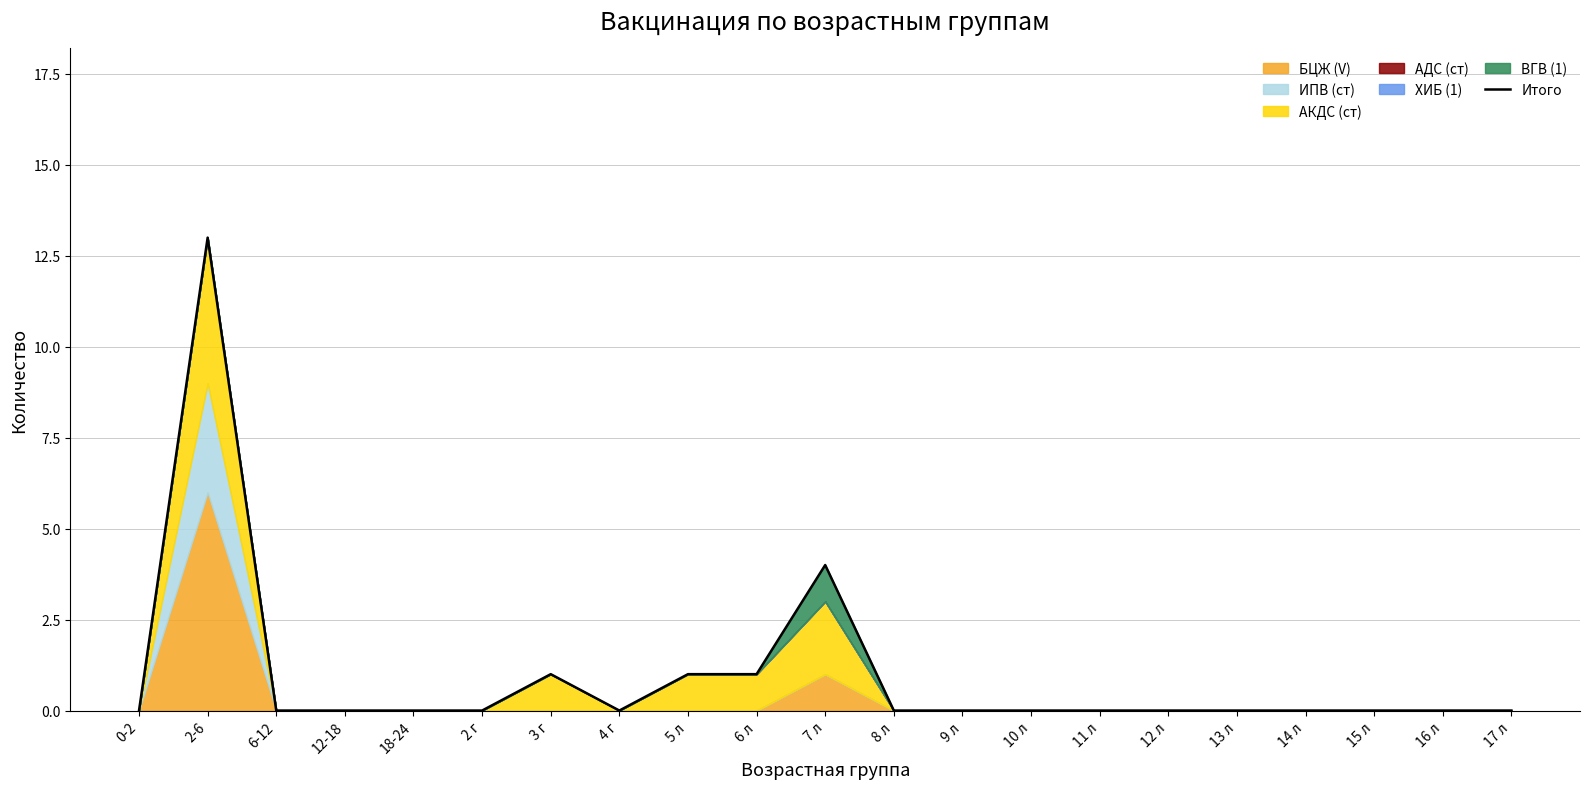

Rank the categories by value from highest to lowest.

2-6, 7 л, 3 г, 5 л, 6 л, 0-2, 6-12, 12-18, 18-24, 2 г, 4 г, 8 л, 9 л, 10 л, 11 л, 12 л, 13 л, 14 л, 15 л, 16 л, 17 л